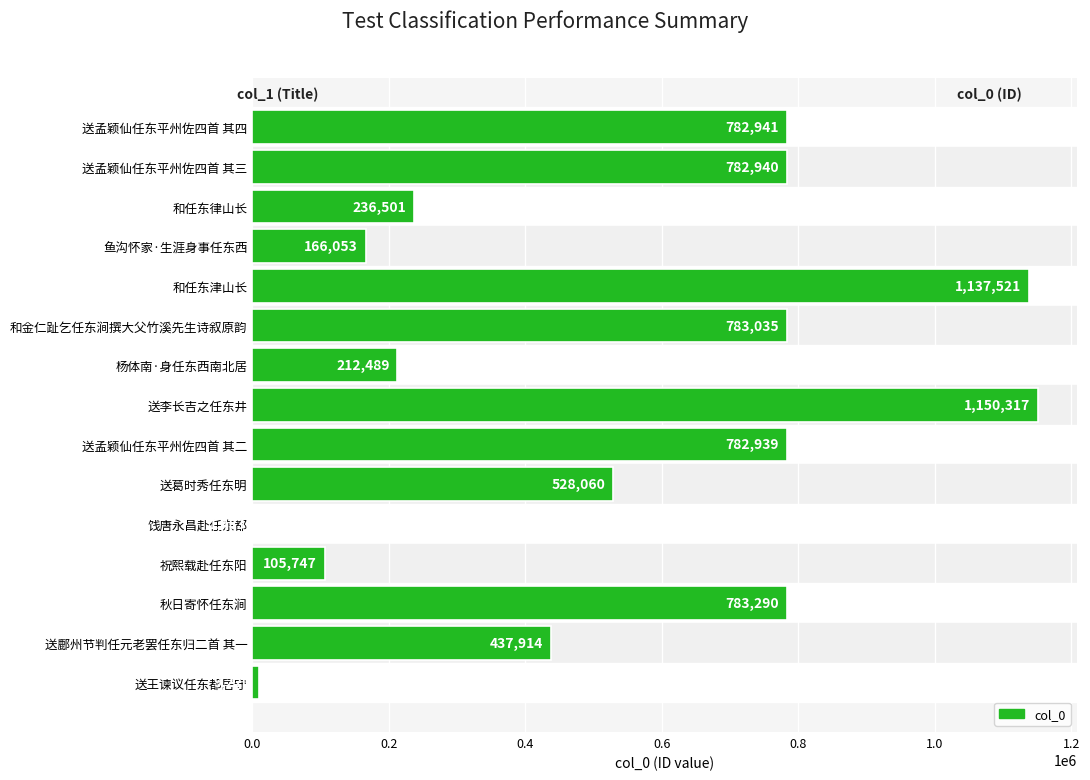

Reading bottom to top, what are all the values shown in this chart?

送王谏议任东都居守=9220	送鄜州节判任元老罢任东归二首 其一=437914	秋日寄怀任东涧=783290	祝熙载赴任东阳=105747	饯唐永昌赴任东都=1483	送葛时秀任东明=528060	送孟颖仙任东平州佐四首 其二=782939	送李长吉之任东井=1150317	杨体南·身任东西南北居=212489	和金仁趾乞任东涧撰大父竹溪先生诗叙原韵=783035	和任东津山长=1137521	鱼沟怀家·生涯身事任东西=166053	和任东律山长=236501	送孟颖仙任东平州佐四首 其三=782940	送孟颖仙任东平州佐四首 其四=782941